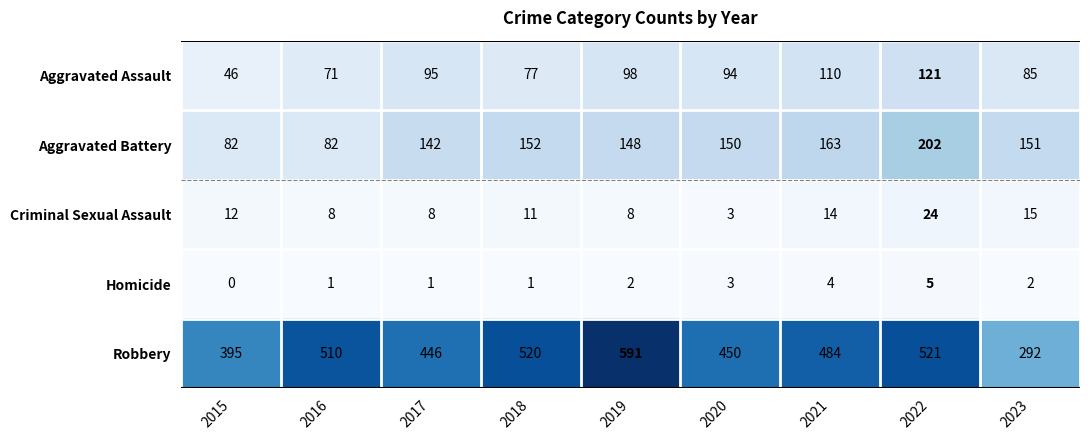

True or false: Robbery has a value of 587 at 2015.

False